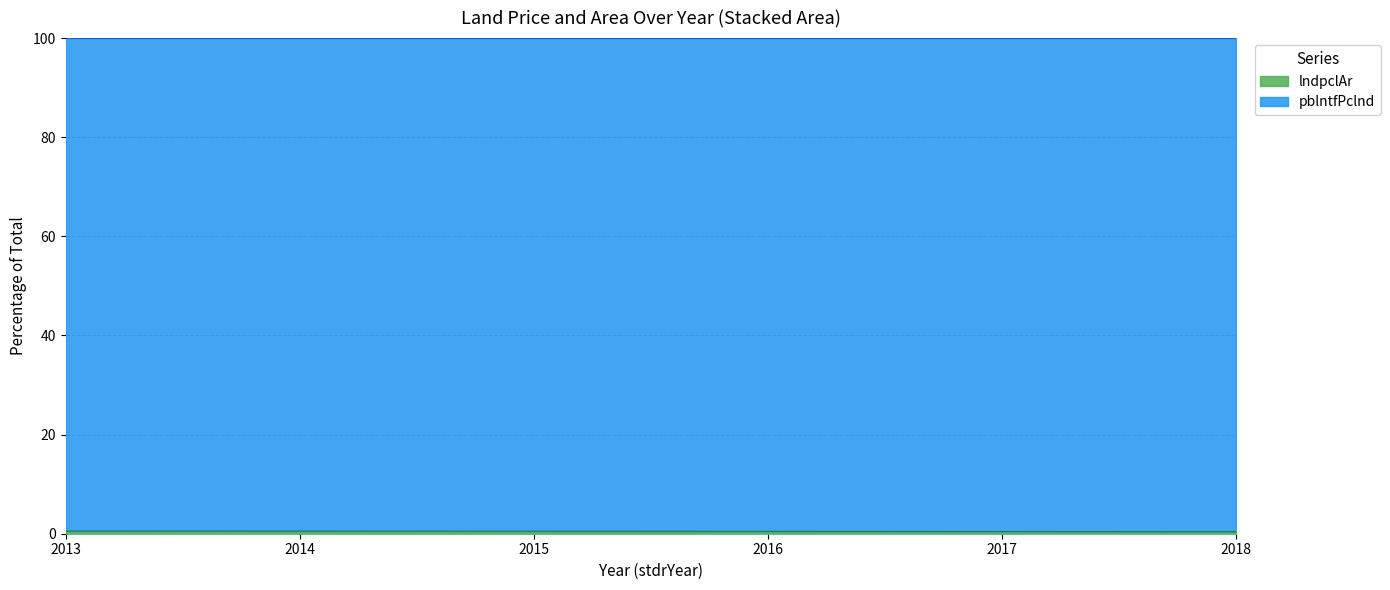

Count the number of categories in the chart.

6